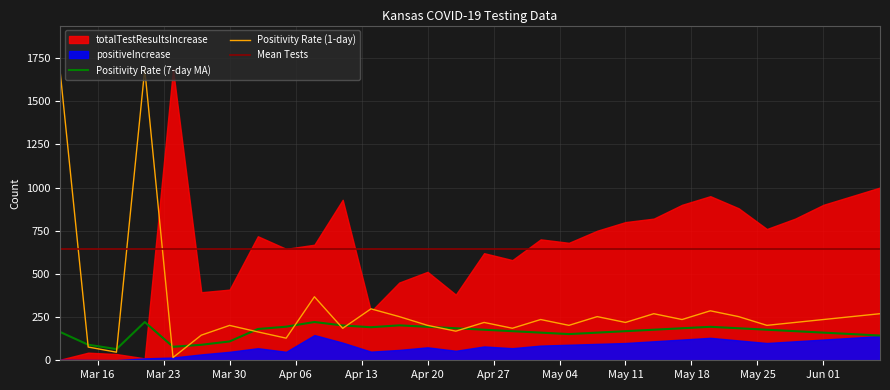

Does the chart have visible grid lines?

Yes